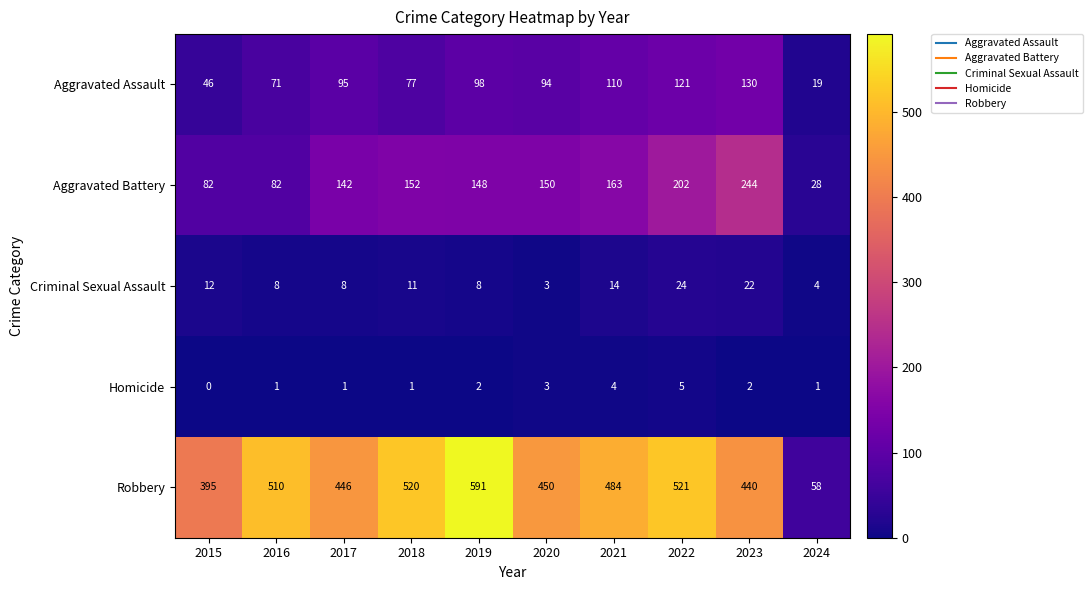

Which series has the largest total across all categories?

Robbery